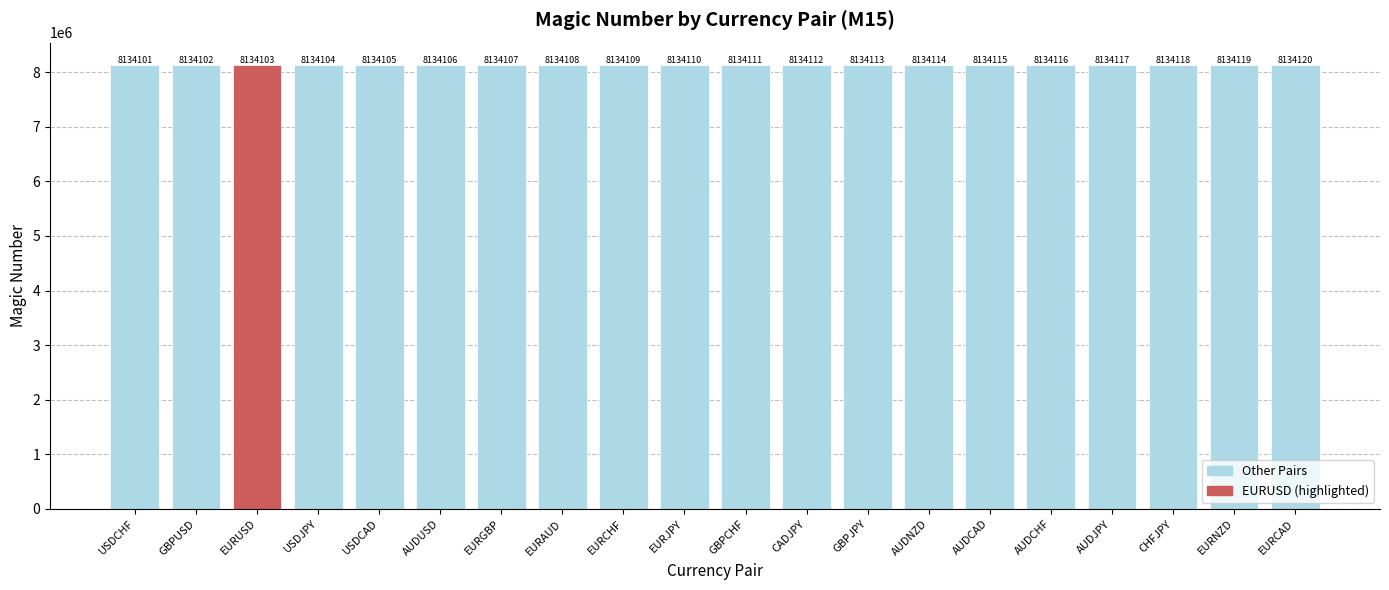

What is the label of the 10th bar from the left?

EURJPY